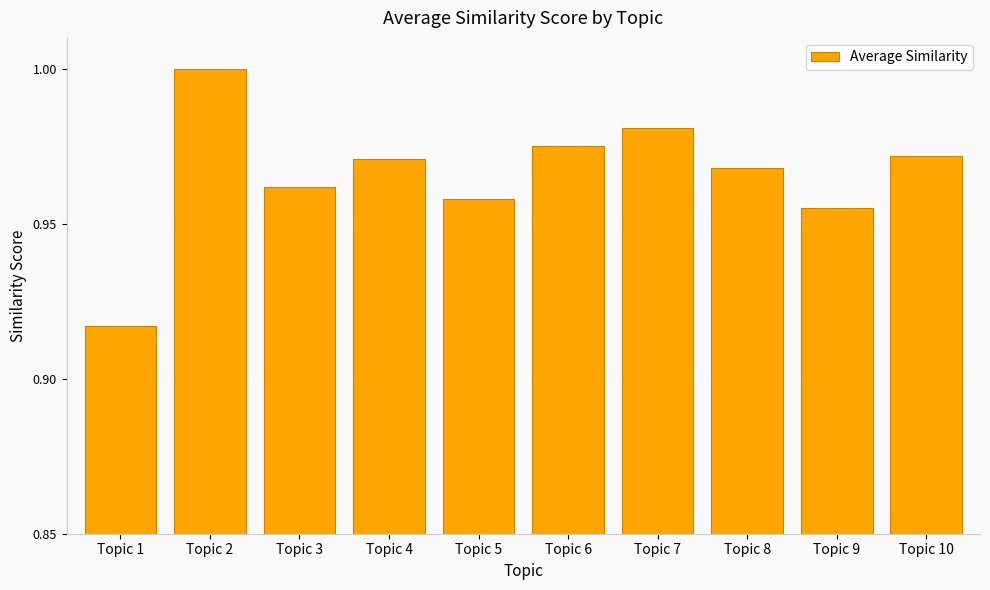

At which category does the chart reach its minimum across all series?

Topic 1